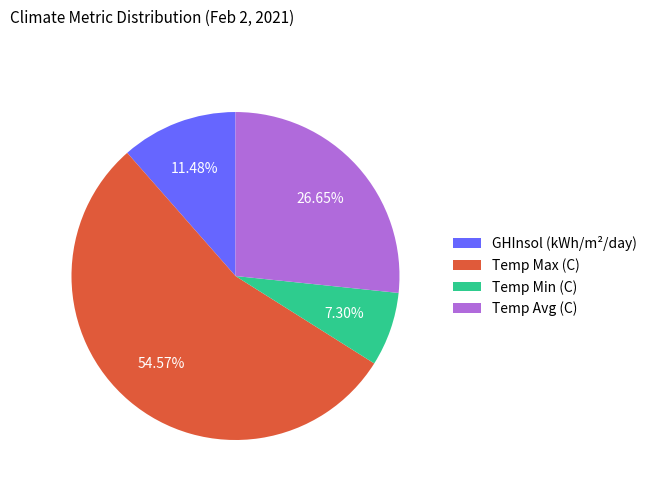

Combined, what portion of the pie is Temp Avg and GHInsol?

38.1%